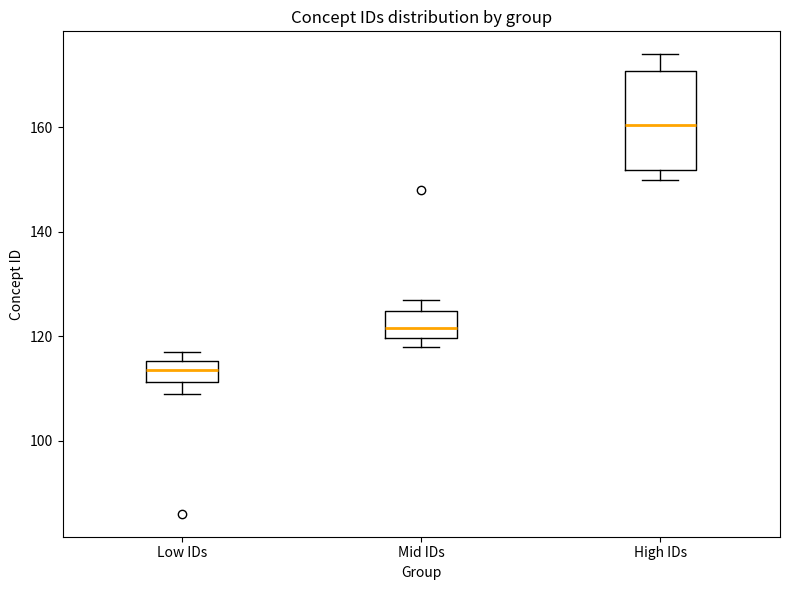

Which box is the tallest, from its lower edge to its upper edge?

High IDs